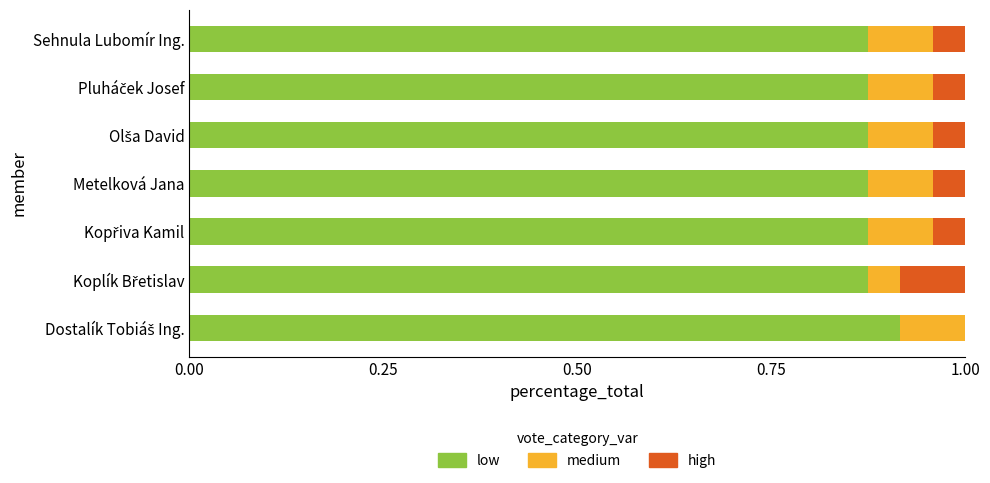

What is the total value across all series at Sehnula Lubomír Ing.?

1.0